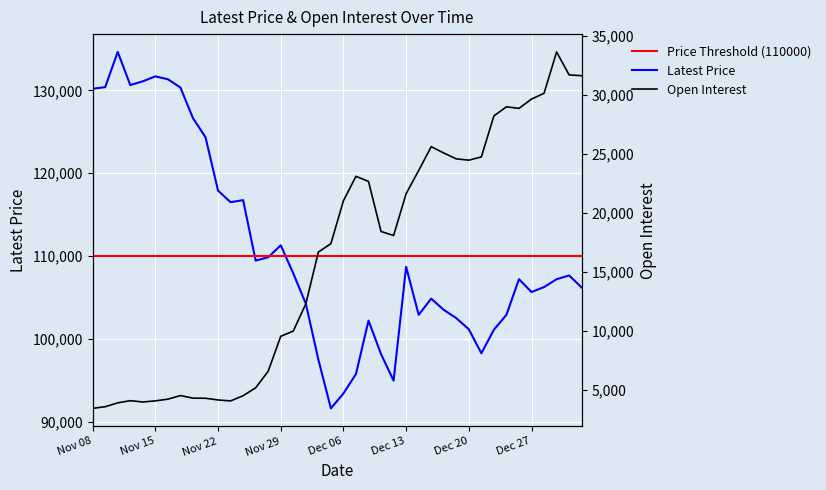

At which category is the sum across all series the highest?

Dec 29